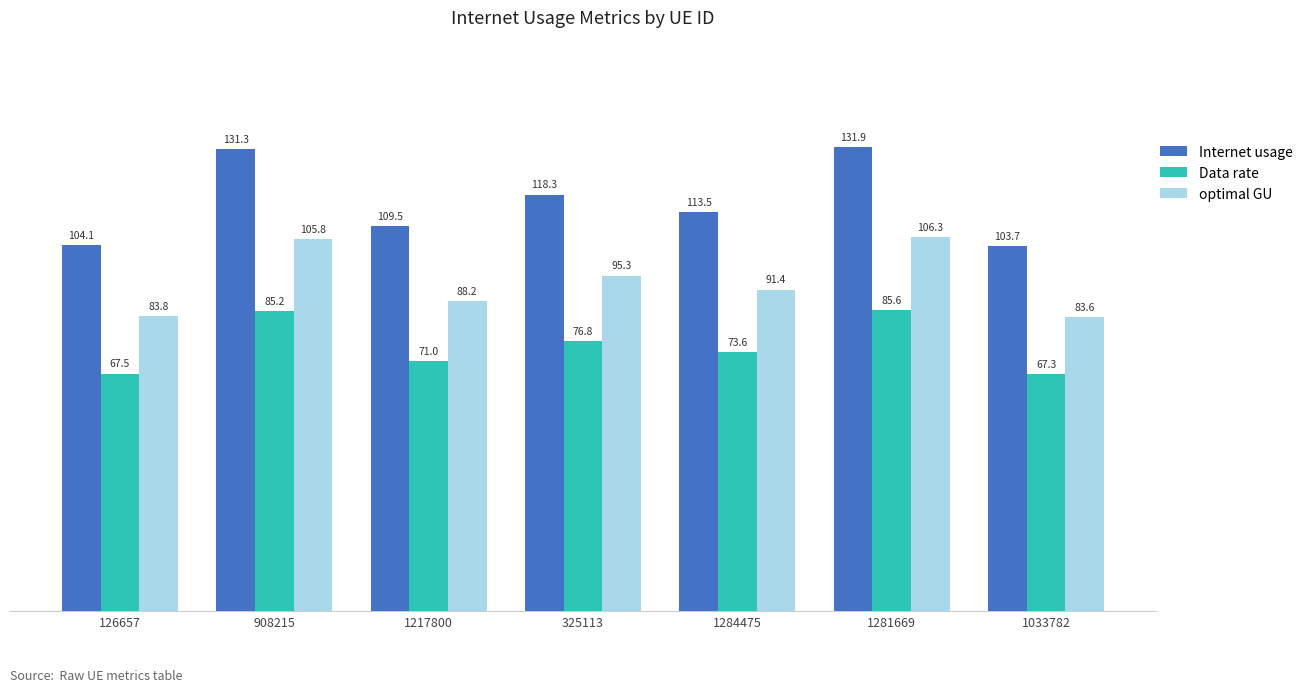

Reading left to right, transcribe all the data shown in this chart.

Internet usage: 126657=104.1	908215=131.3	1217800=109.5	325113=118.3	1284475=113.5	1281669=131.9	1033782=103.7
Data rate: 126657=67.5	908215=85.2	1217800=71.0	325113=76.8	1284475=73.6	1281669=85.6	1033782=67.3
optimal GU: 126657=83.8	908215=105.8	1217800=88.2	325113=95.3	1284475=91.4	1281669=106.3	1033782=83.6